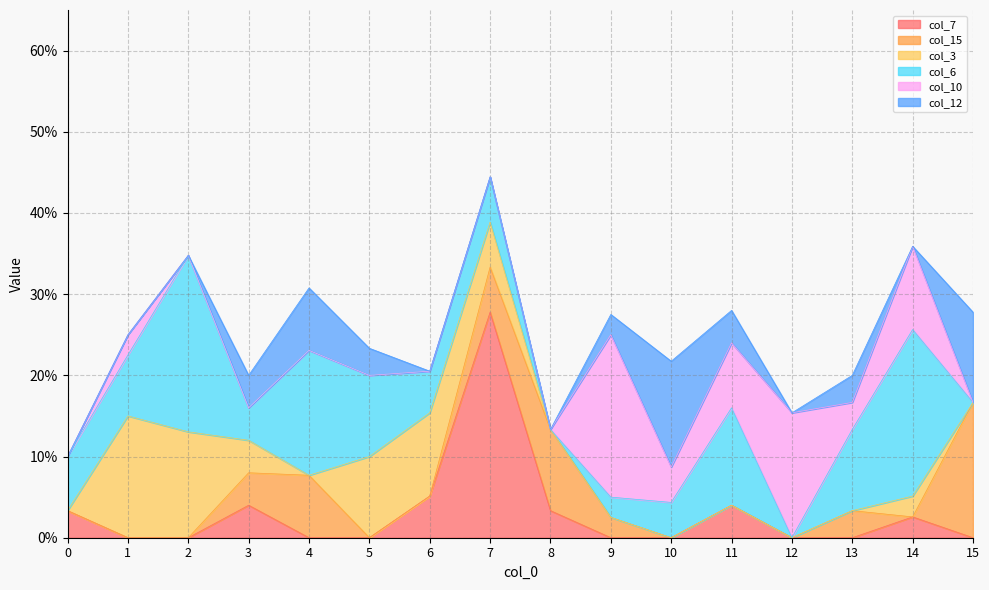

How many distinct data groups are displayed?

6